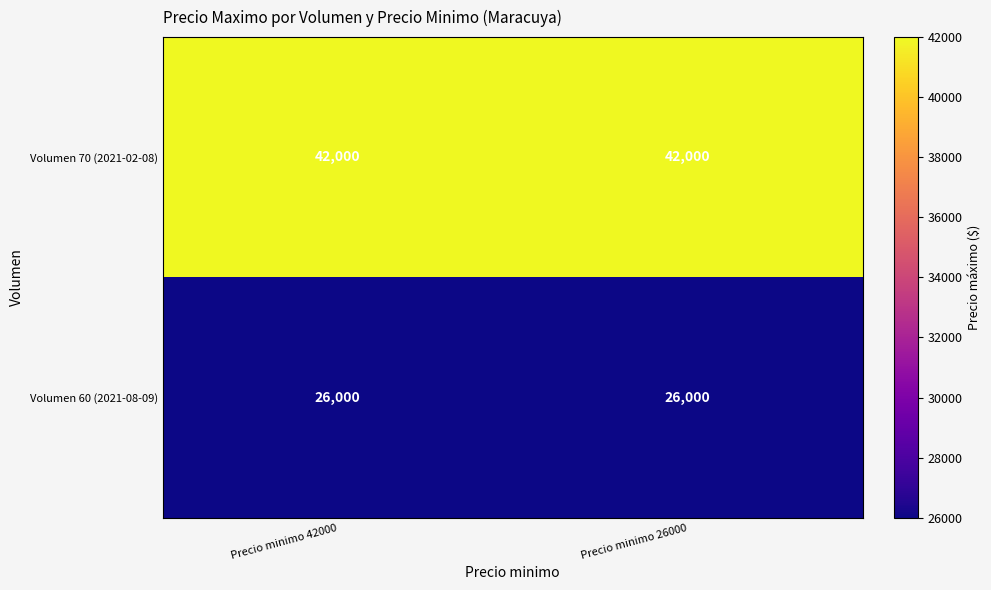

Rank the series by their average value, from lowest to highest.

Volumen 60 (2021-08-09), Volumen 70 (2021-02-08)